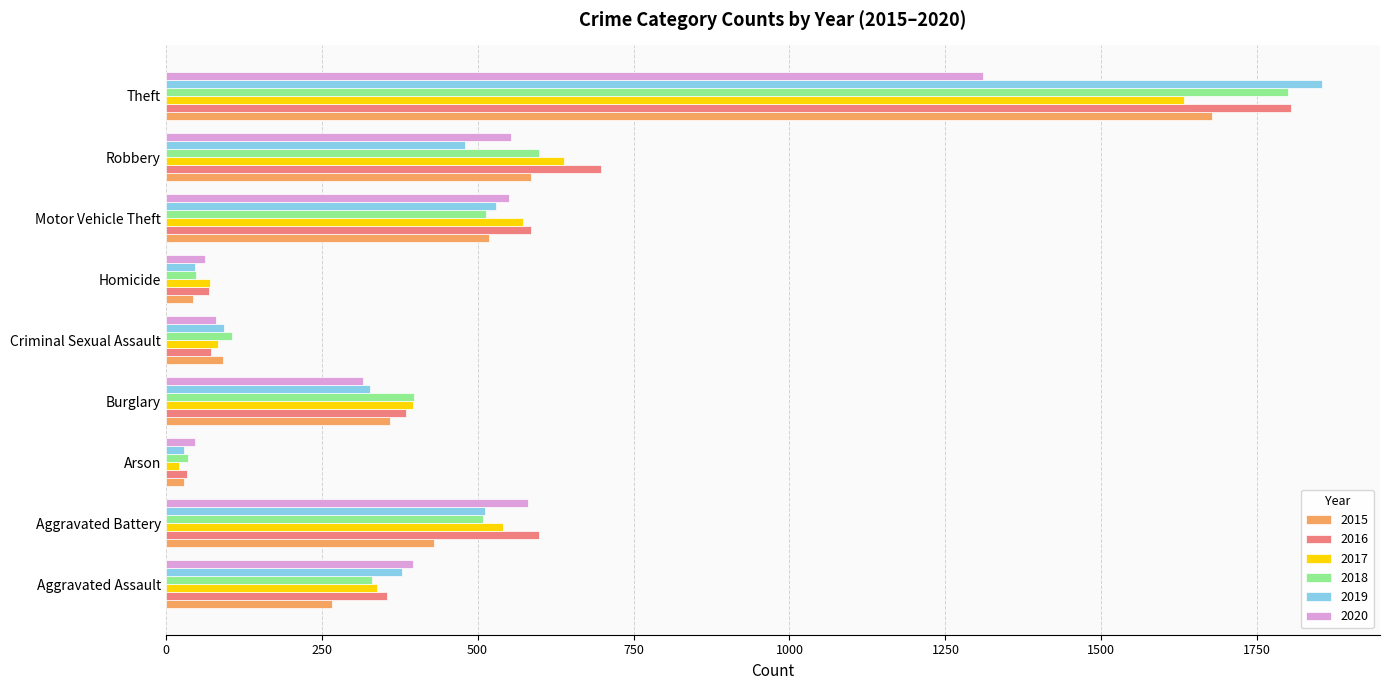

Is it true that 2019 equals 704 at Robbery?

False